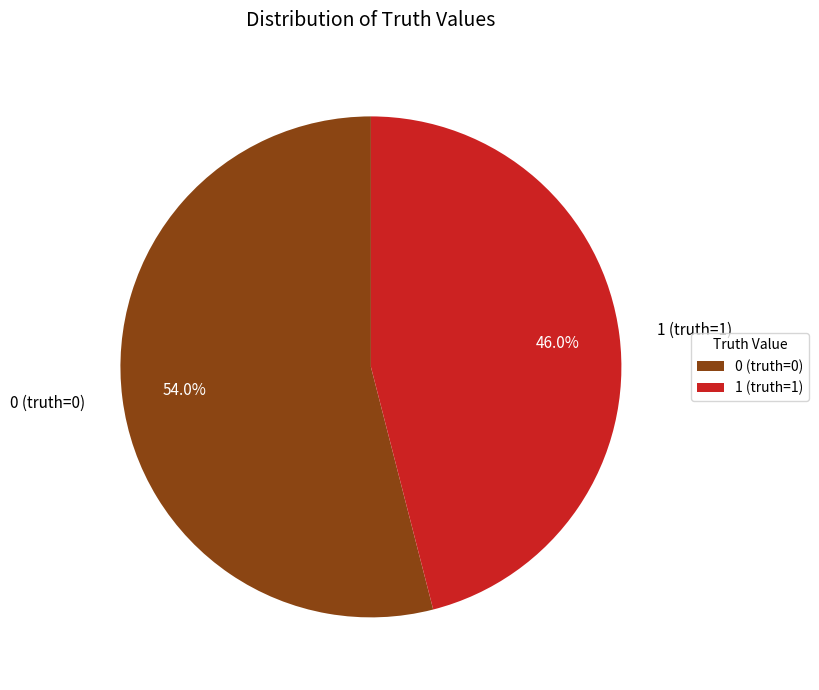

To the nearest percent, what is the average slice percentage?

50%